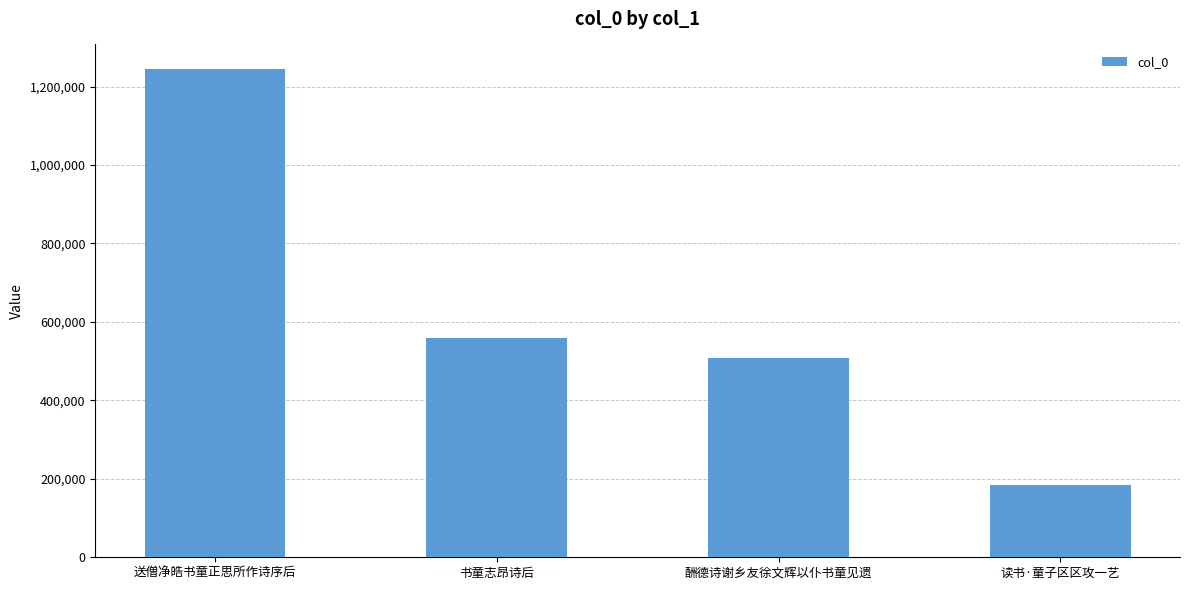

At which label does the data first exceed 558421?

送僧净皓书童正思所作诗序后